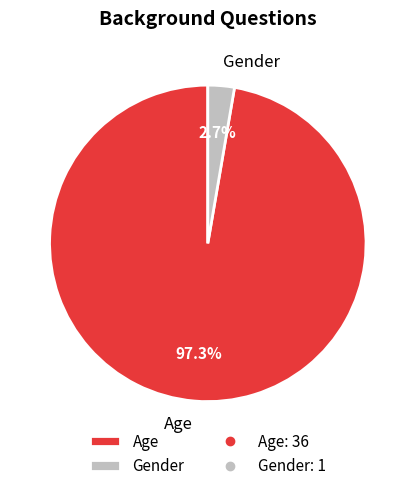

What is the smallest slice in the pie chart?

Gender